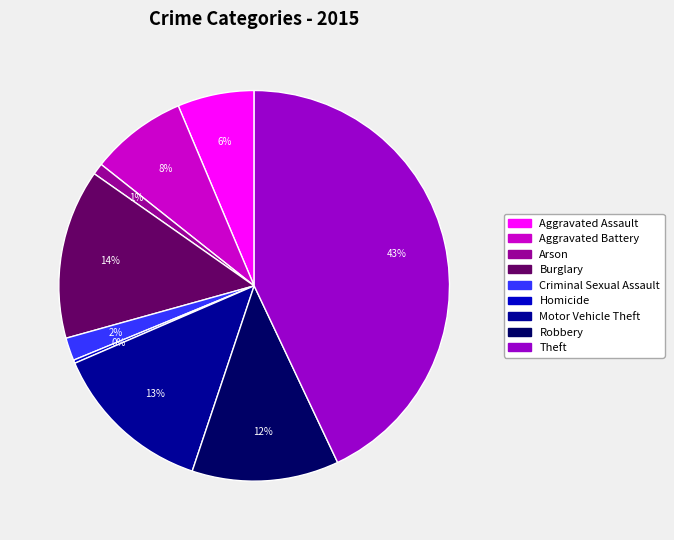

Is it true that Burglary is 21% of the pie?

False